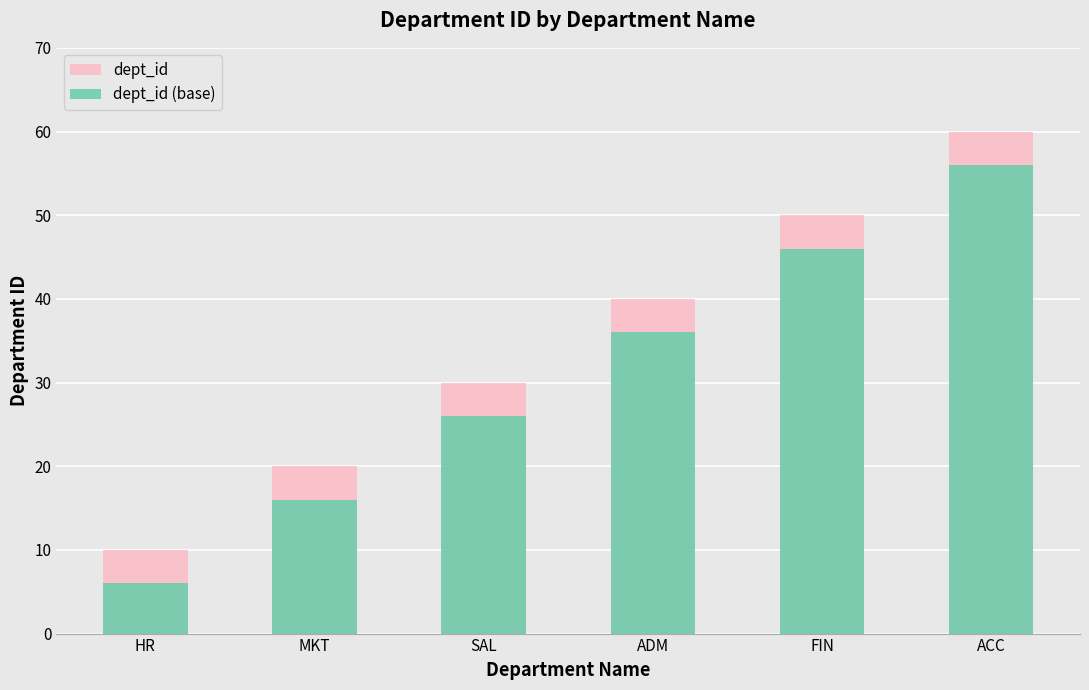

What is the lowest value of the dept_id series?

10